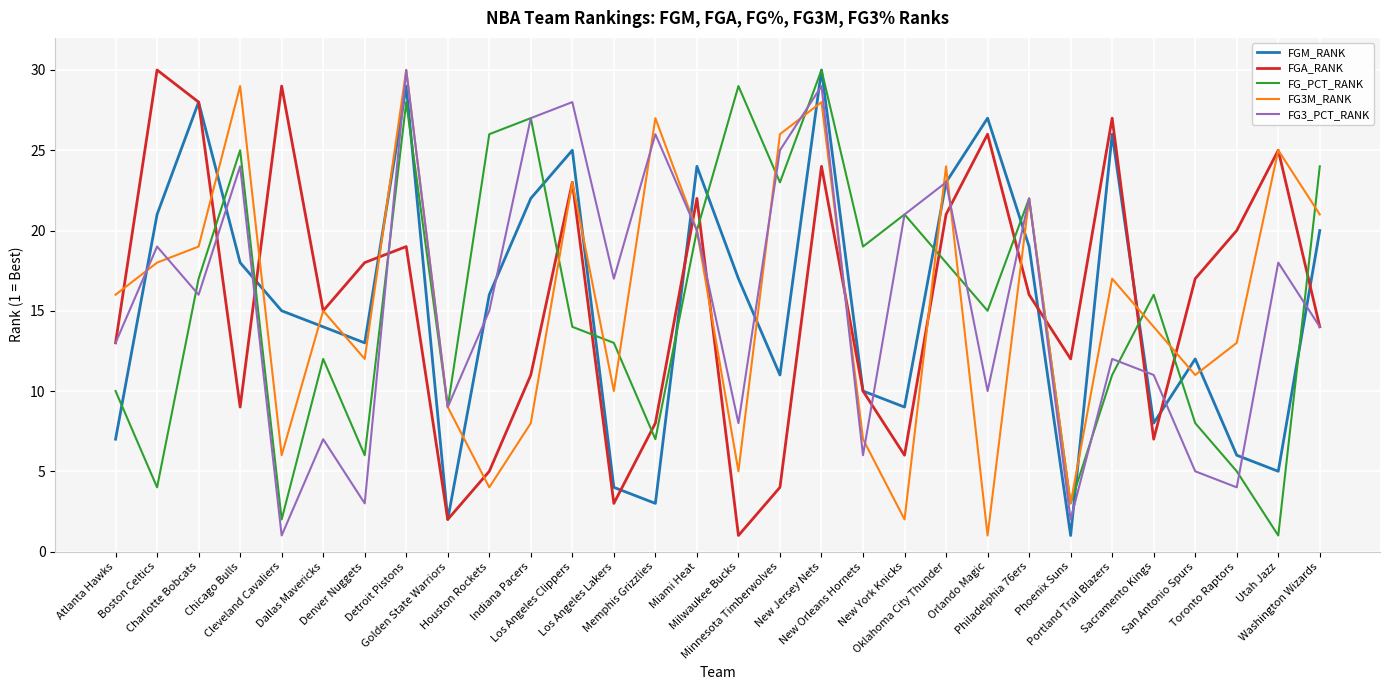

Which series ends up on top after the final intersection of FG3M_RANK and FG_PCT_RANK?

FG_PCT_RANK